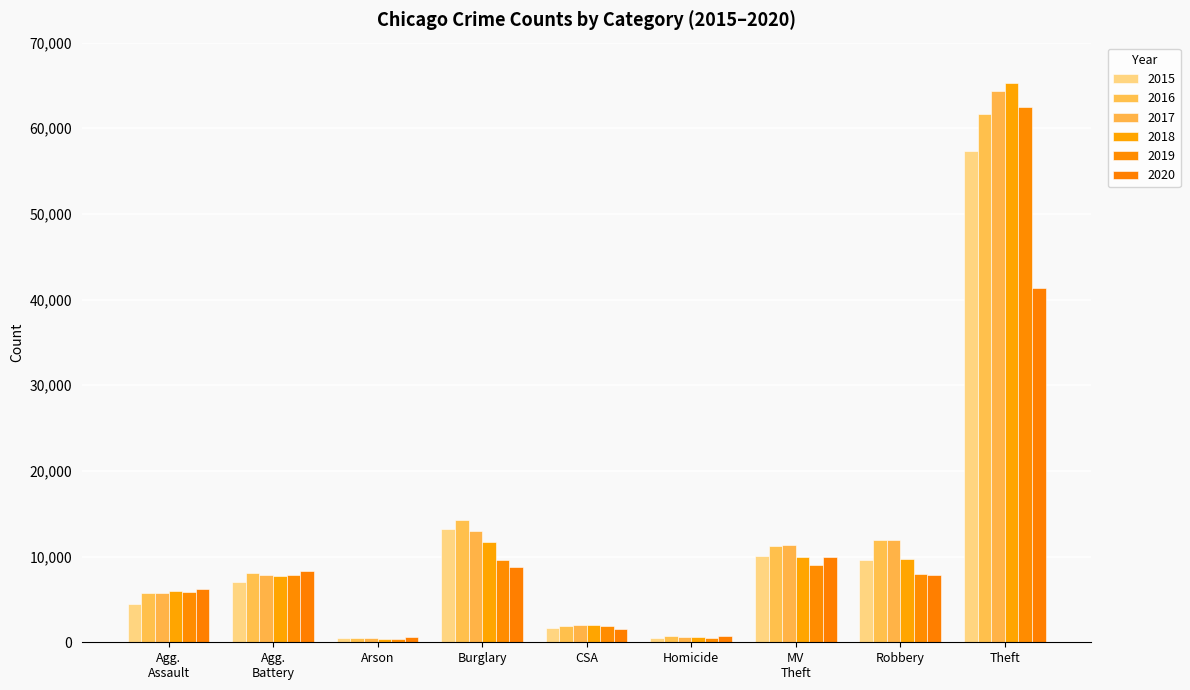

Between Homicide and Robbery, which series saw the biggest shift?

2017